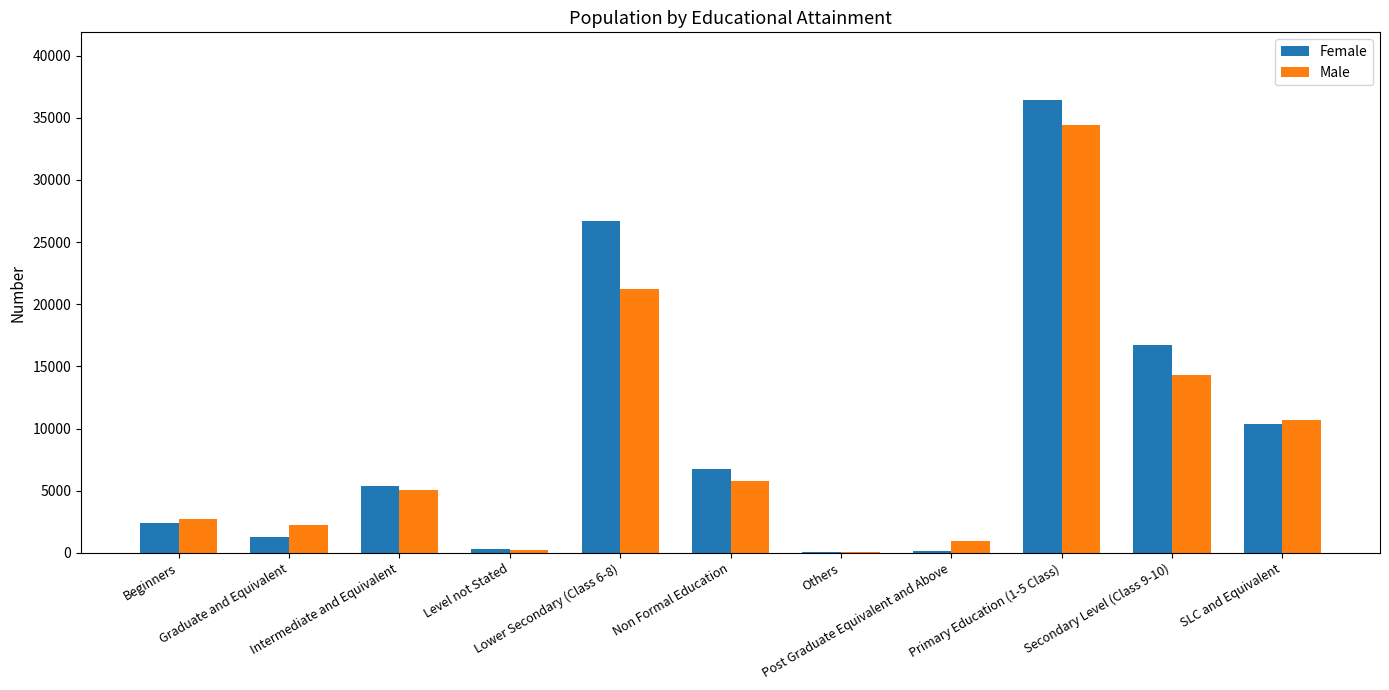

What is the approximate value of Female at Non Formal Education, to the nearest 10?

6730